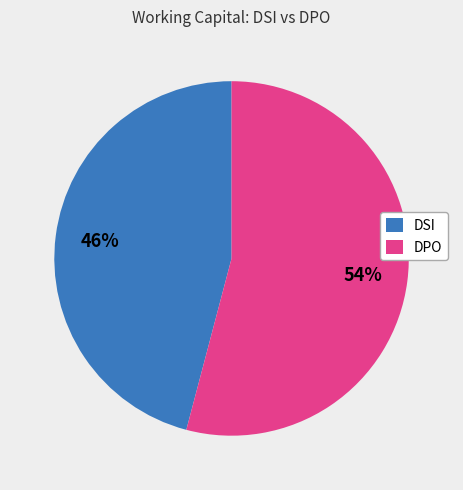

To the nearest percent, what is the difference between the largest and smallest slice percentages?

8%